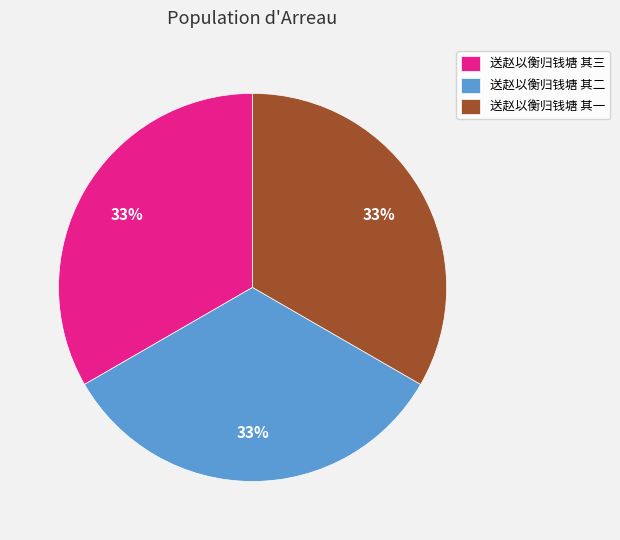

Is there a majority slice in this chart?

No